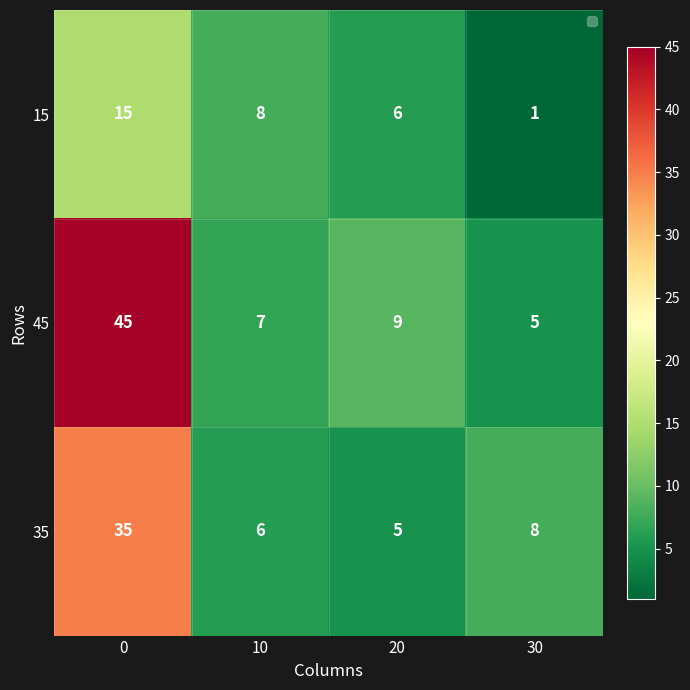

The value of 15 at 20 is 9. True or false?

False